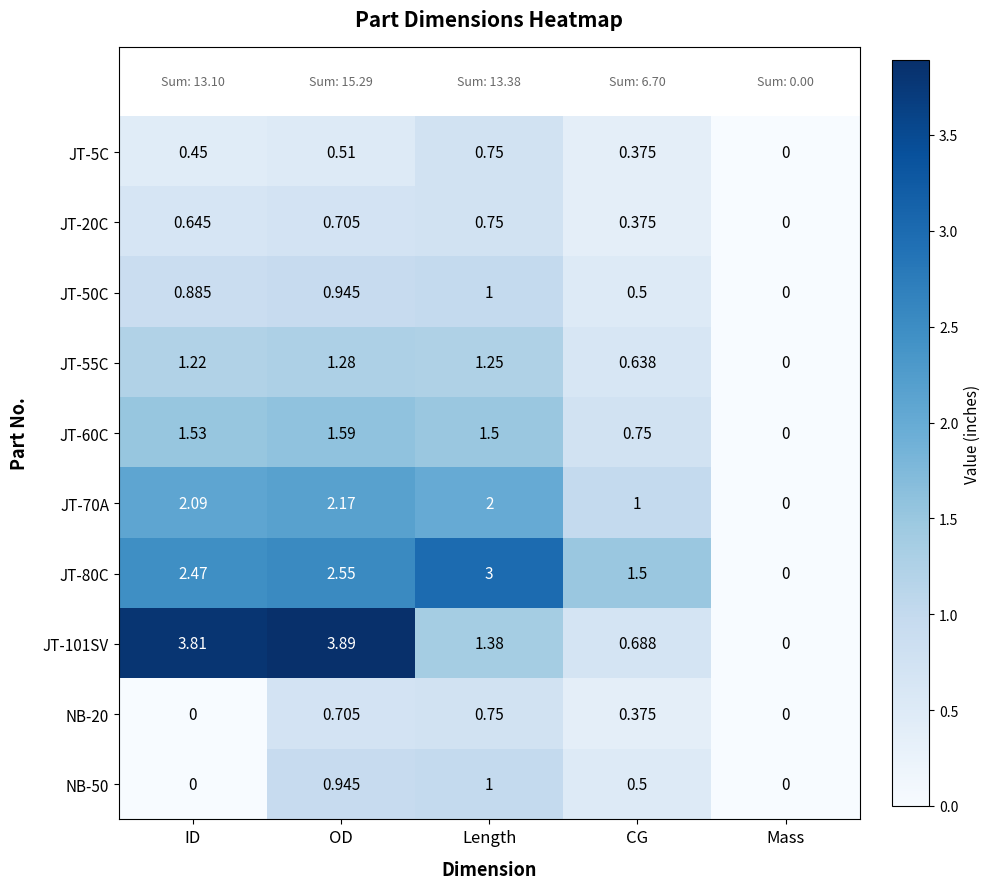

Which category has the lowest value in the JT-50C series?

Mass